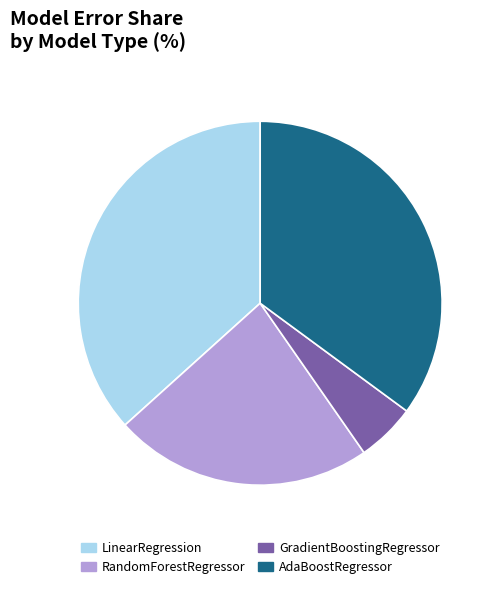

Which category has the smallest portion of the pie?

GradientBoostingRegressor